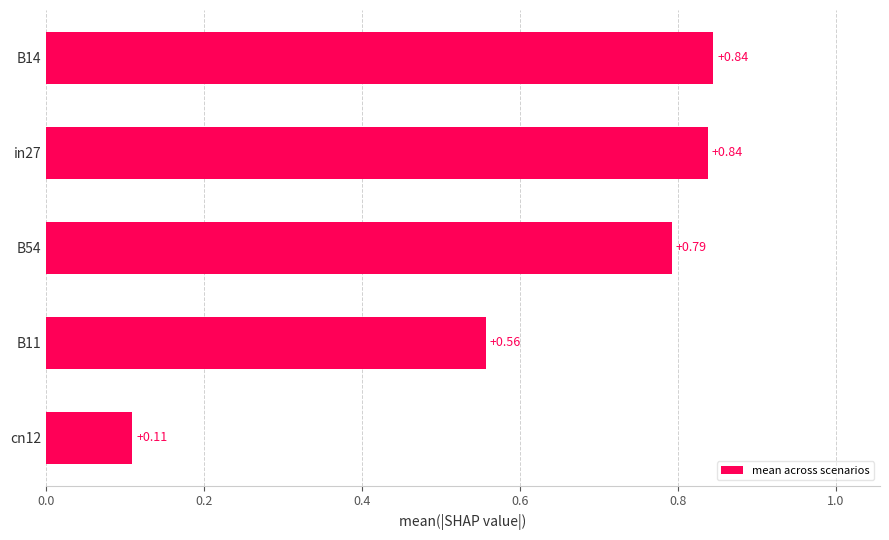

What is the change in value from B11 to B14?

+0.3